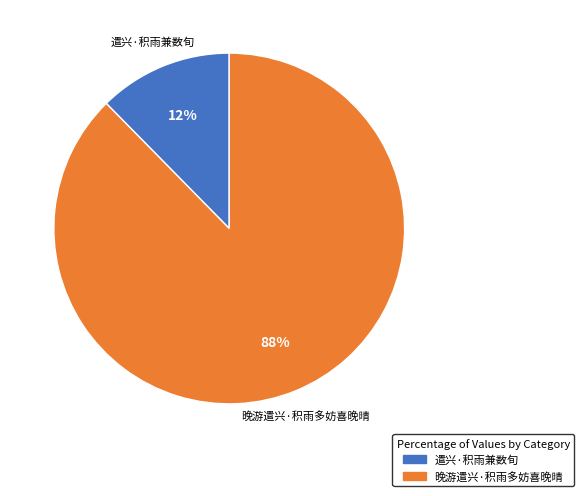

Which category accounts for the majority?

晚游遣兴·积雨多妨喜晚晴